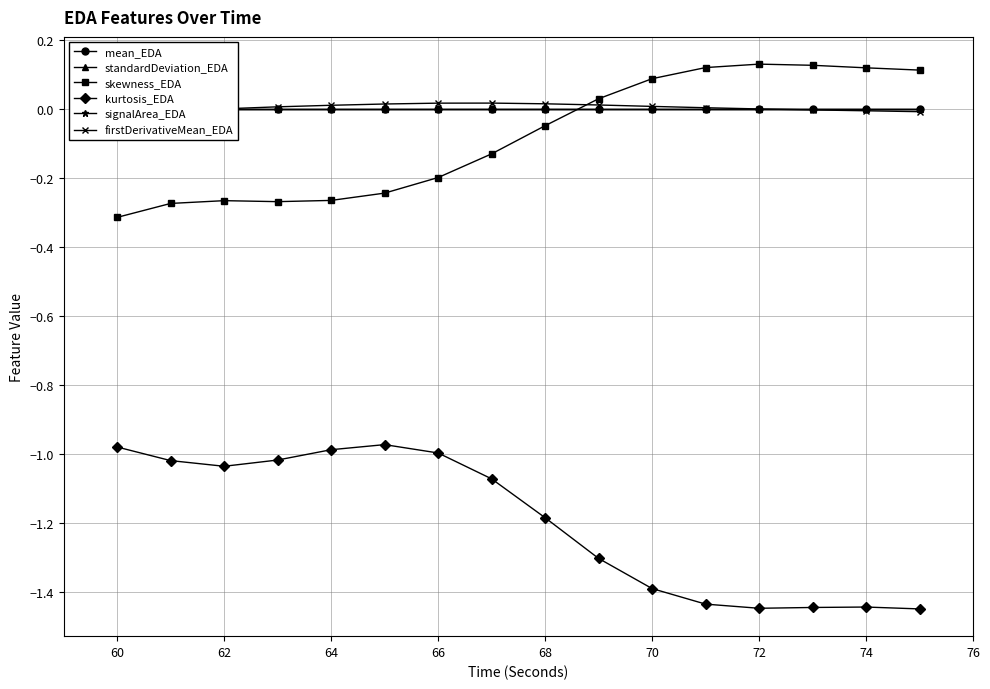

True or false: mean_EDA and signalArea_EDA cross at least once.

False